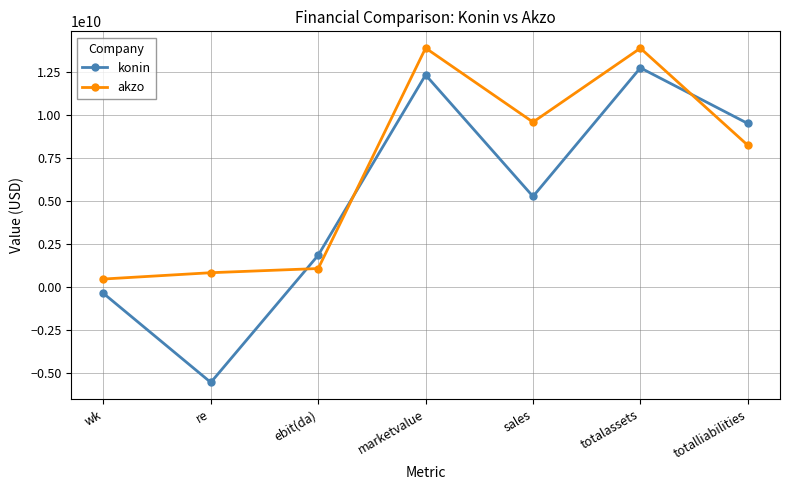

What value does the konin series have at totalliabilities?

9507000000